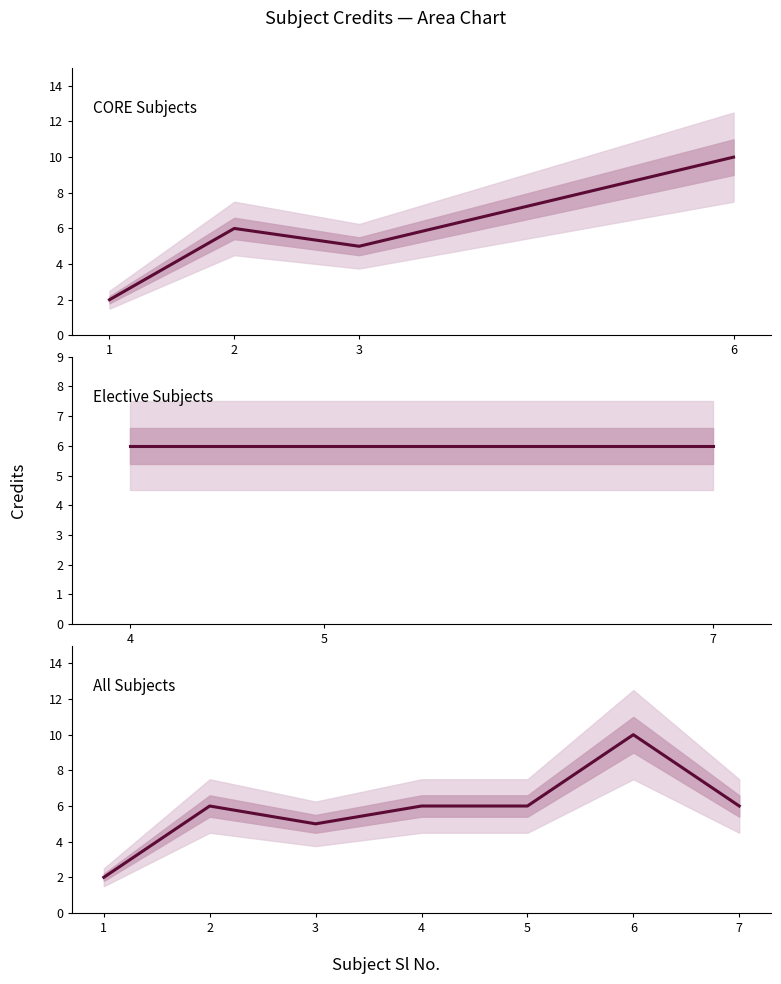

Reading left to right, transcribe all the data shown in this chart.

1=2	2=6	3=5	4=6	5=6	6=10	7=6